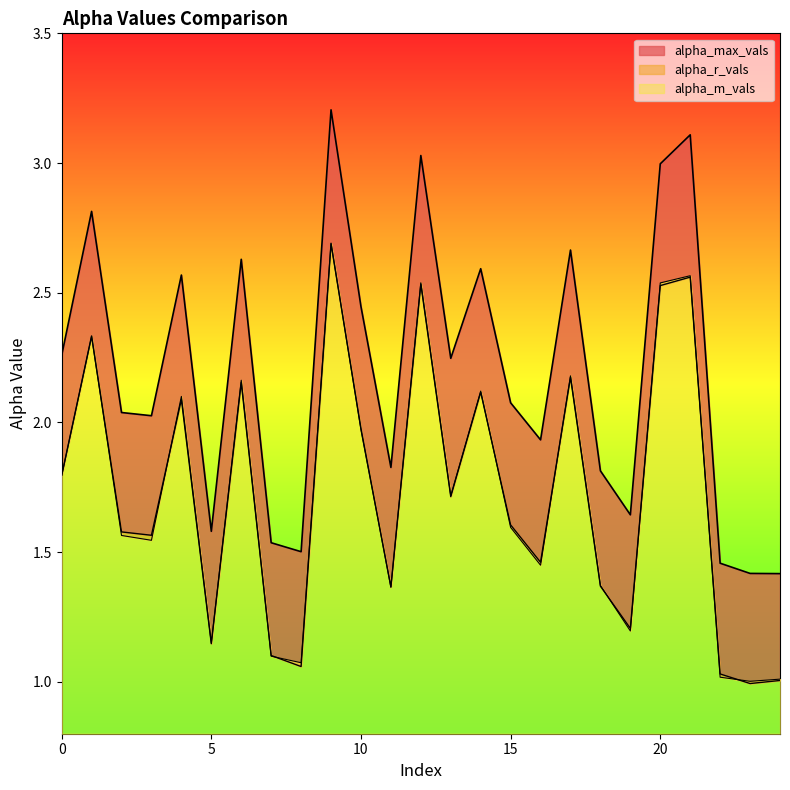

Is the value of alpha_max_vals at 19 greater than the value of alpha_m_vals at 8?

Yes